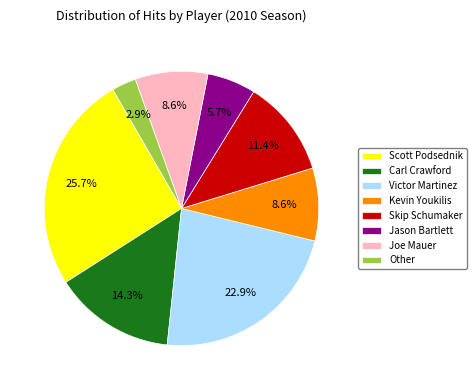

Which has a higher value, Other or Carl Crawford?

Carl Crawford